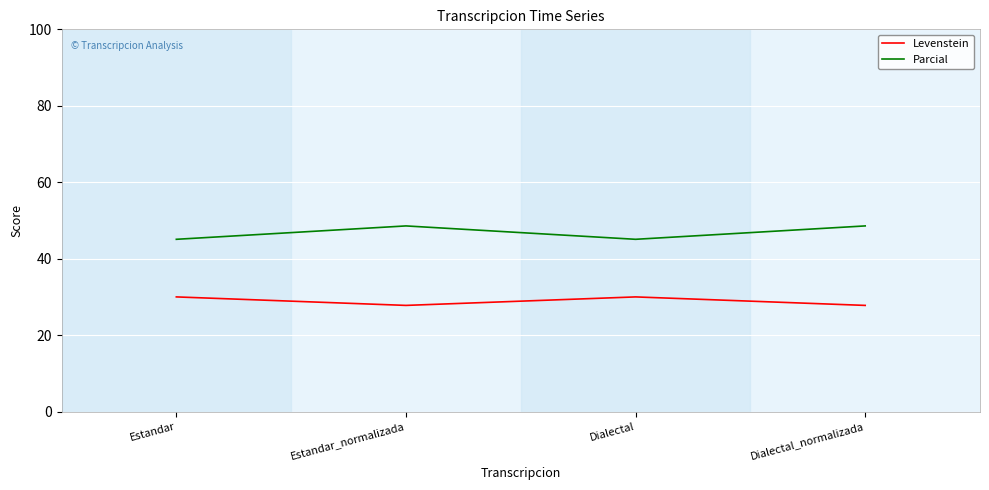

True or false: Parcial has a value of 48.6 at Dialectal_normalizada.

True